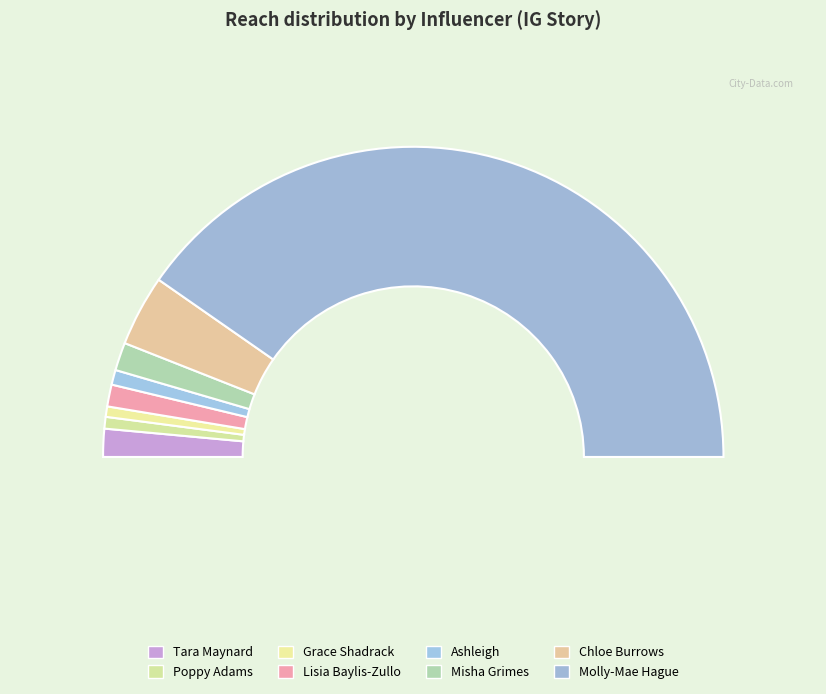

To the nearest percent, what percentage of the pie is Tara Maynard?

3%